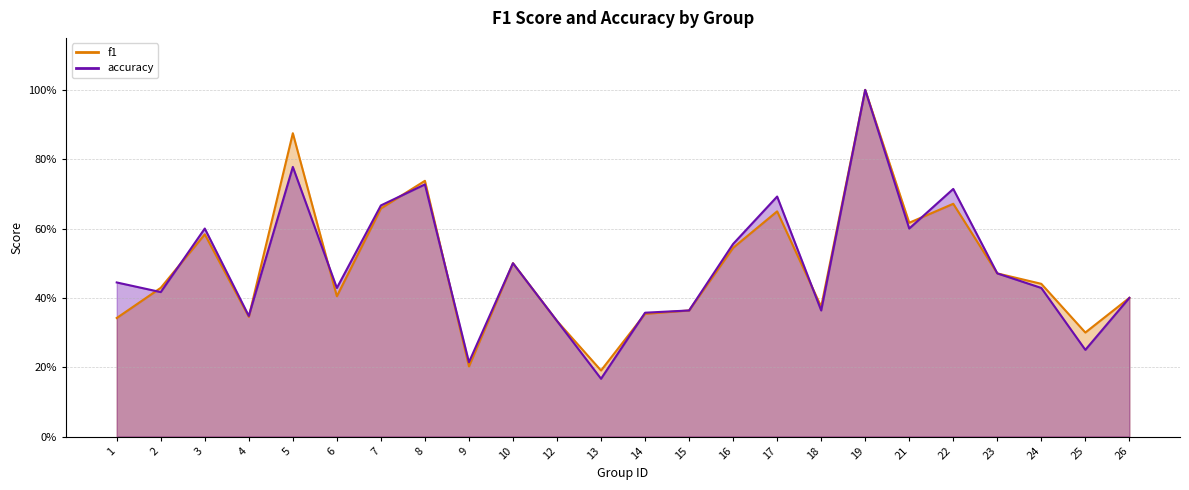

Count the number of categories in the chart.

24